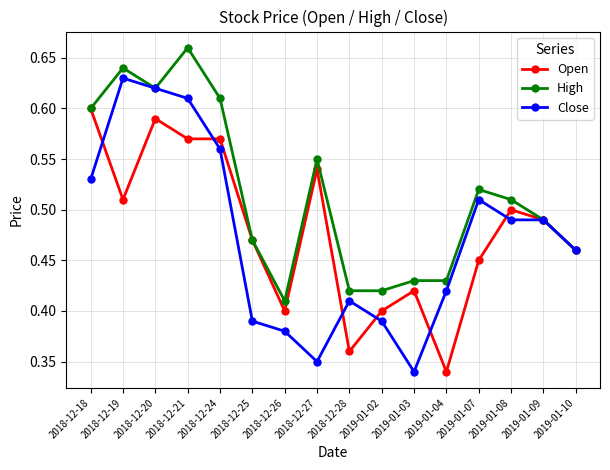

Where is Open nearest to the value 0?

2019-01-04